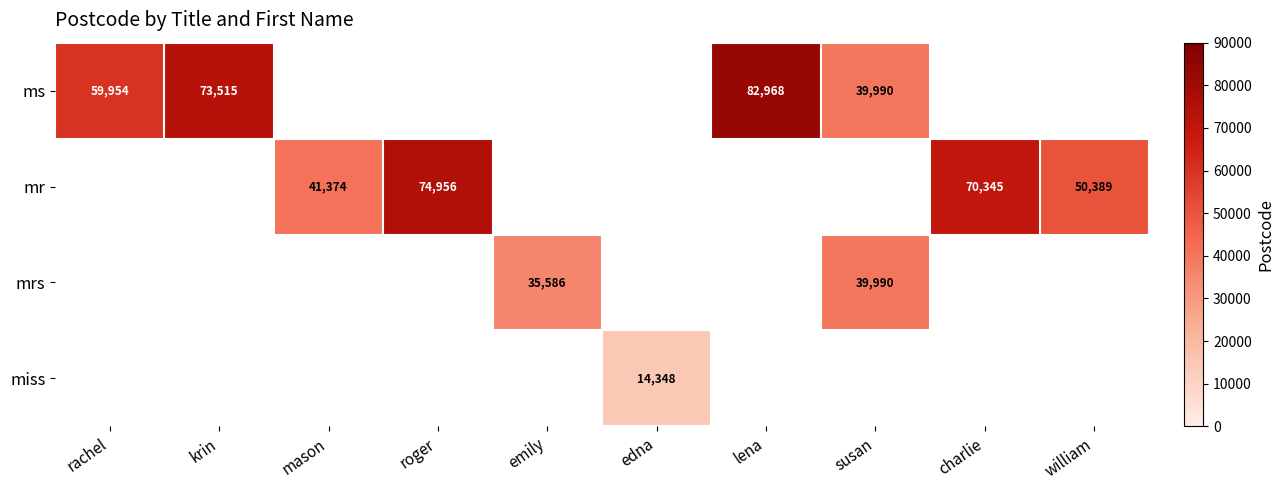

How many data points does each series have?

10